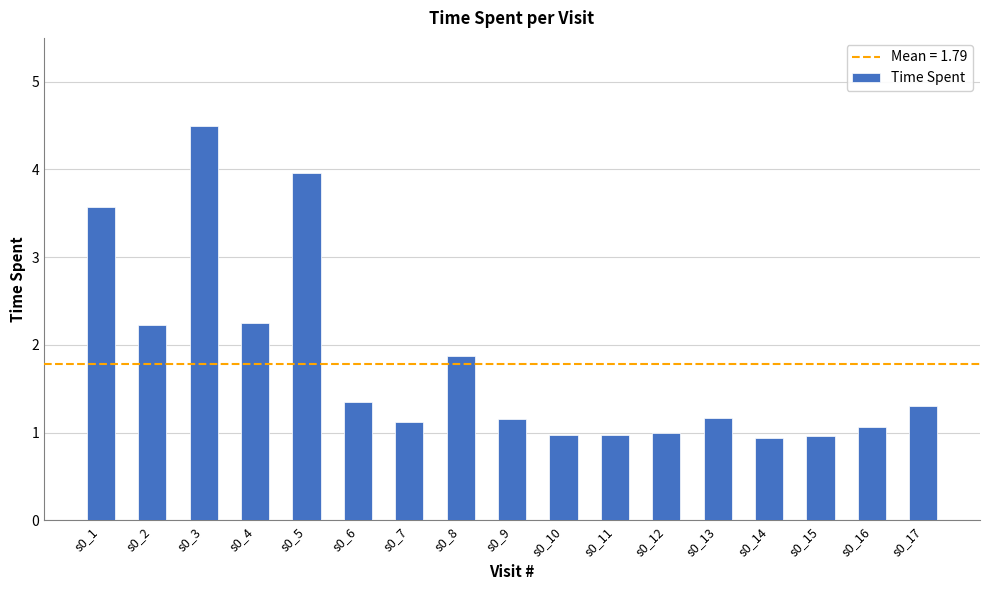

Reading left to right, what are all the values shown in this chart?

3.6	2.2	4.5	2.2	4.0	1.4	1.1	1.9	1.2	1.0	1.0	1.0	1.2	0.9	1.0	1.1	1.3